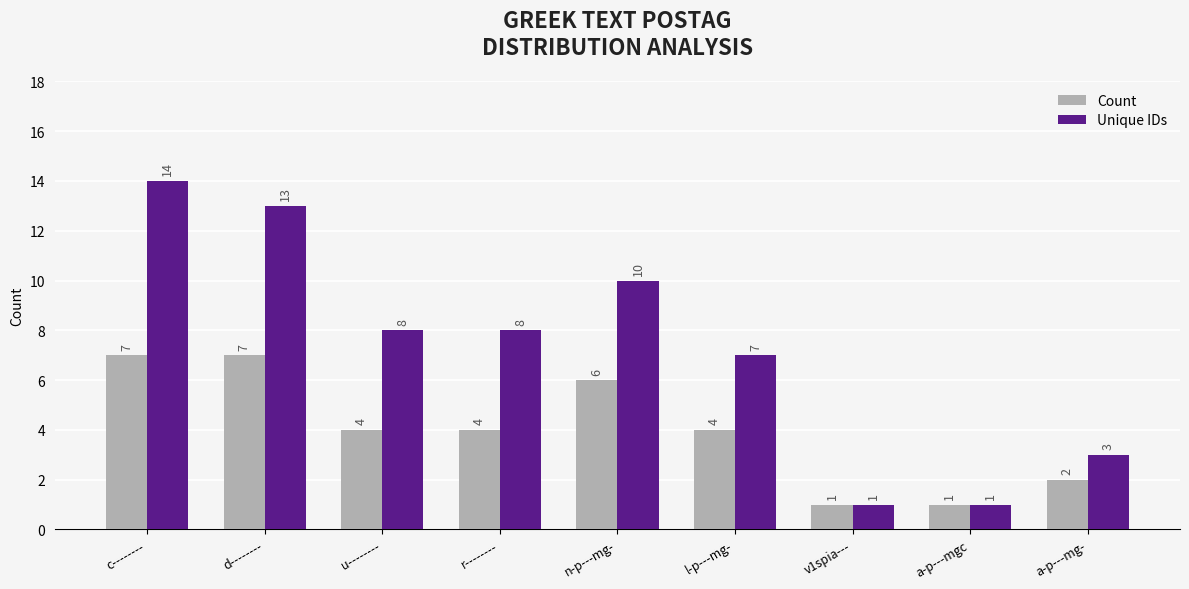

Count the number of categories in the chart.

9